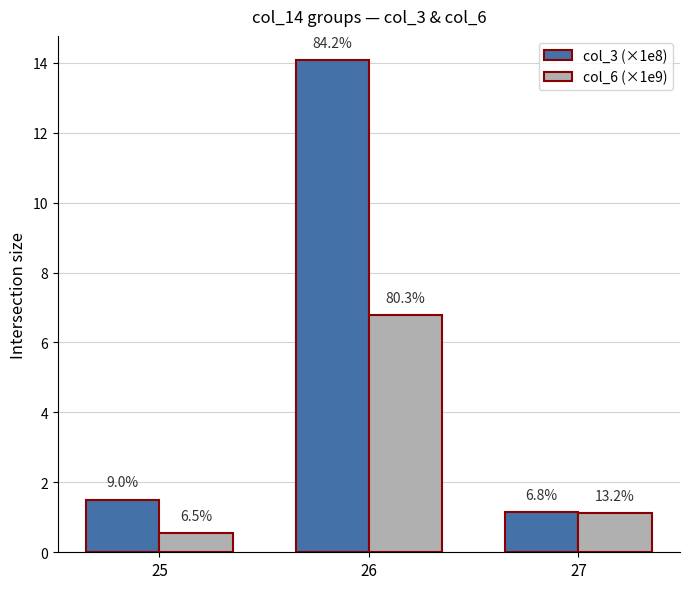

Reading left to right, what are all the values shown in this chart?

col_3 (×1e8): 25=1.5	26=14.1	27=1.1
col_6 (×1e9): 25=0.6	26=6.8	27=1.1